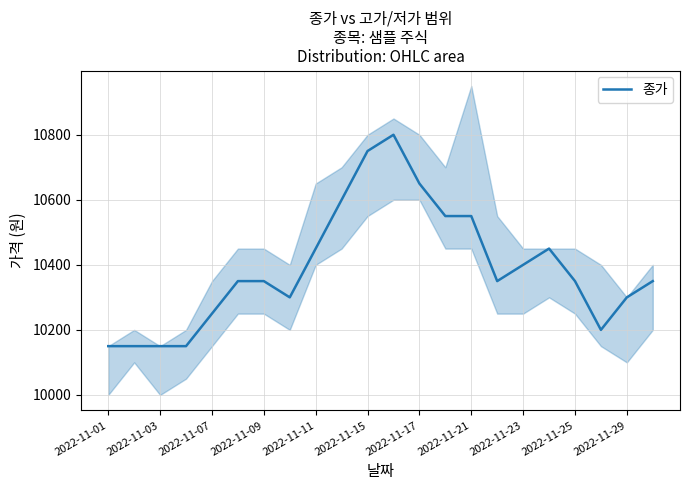

Where is the first local maximum?

11